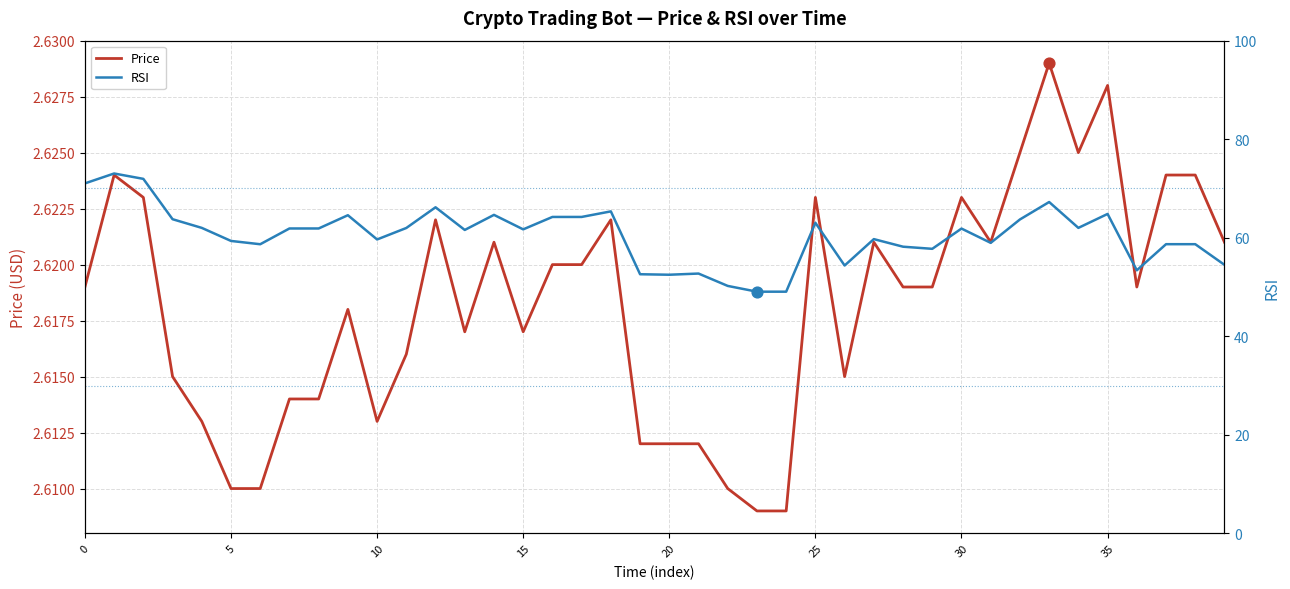

What are all the series names shown in the legend?

Price, RSI